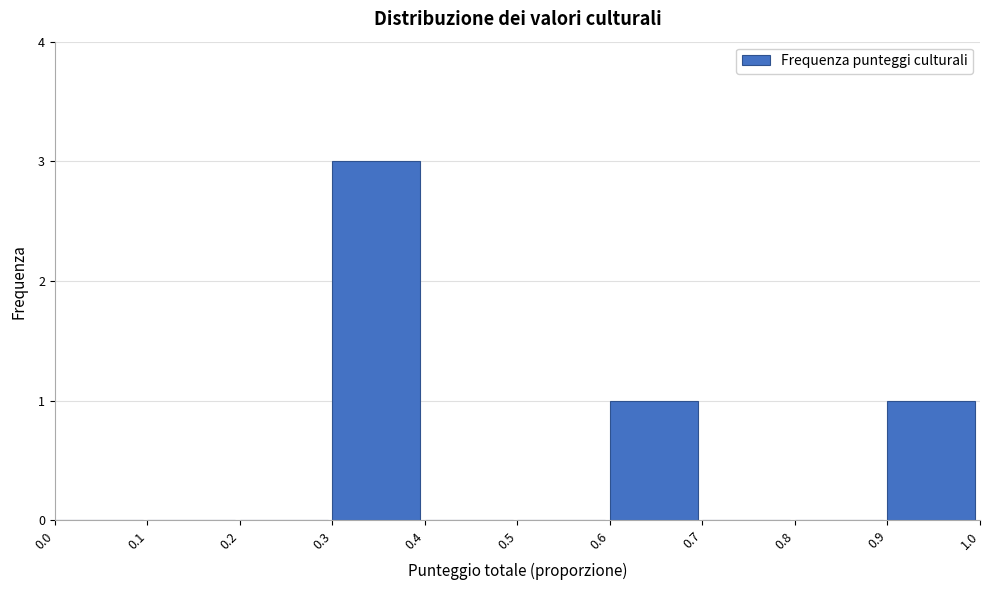

Reading left to right, transcribe this chart: for each bar, give the range it covers on the x-axis and its height. The values are not printed on the chart, so give them approximately, as read against the axis.

0.0 to 0.1: 0
0.1 to 0.2: 0
0.2 to 0.3: 0
0.3 to 0.4: 3
0.4 to 0.5: 0
0.5 to 0.6: 0
0.6 to 0.7: 1
0.7 to 0.8: 0
0.8 to 0.9: 0
0.9 to 1.0: 1